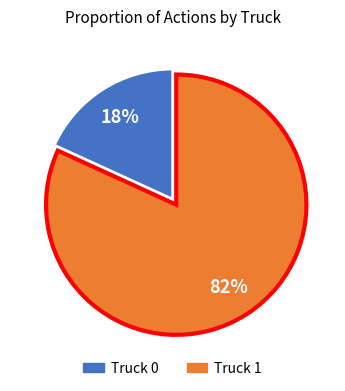

Is Truck 1 the majority of the pie?

Yes